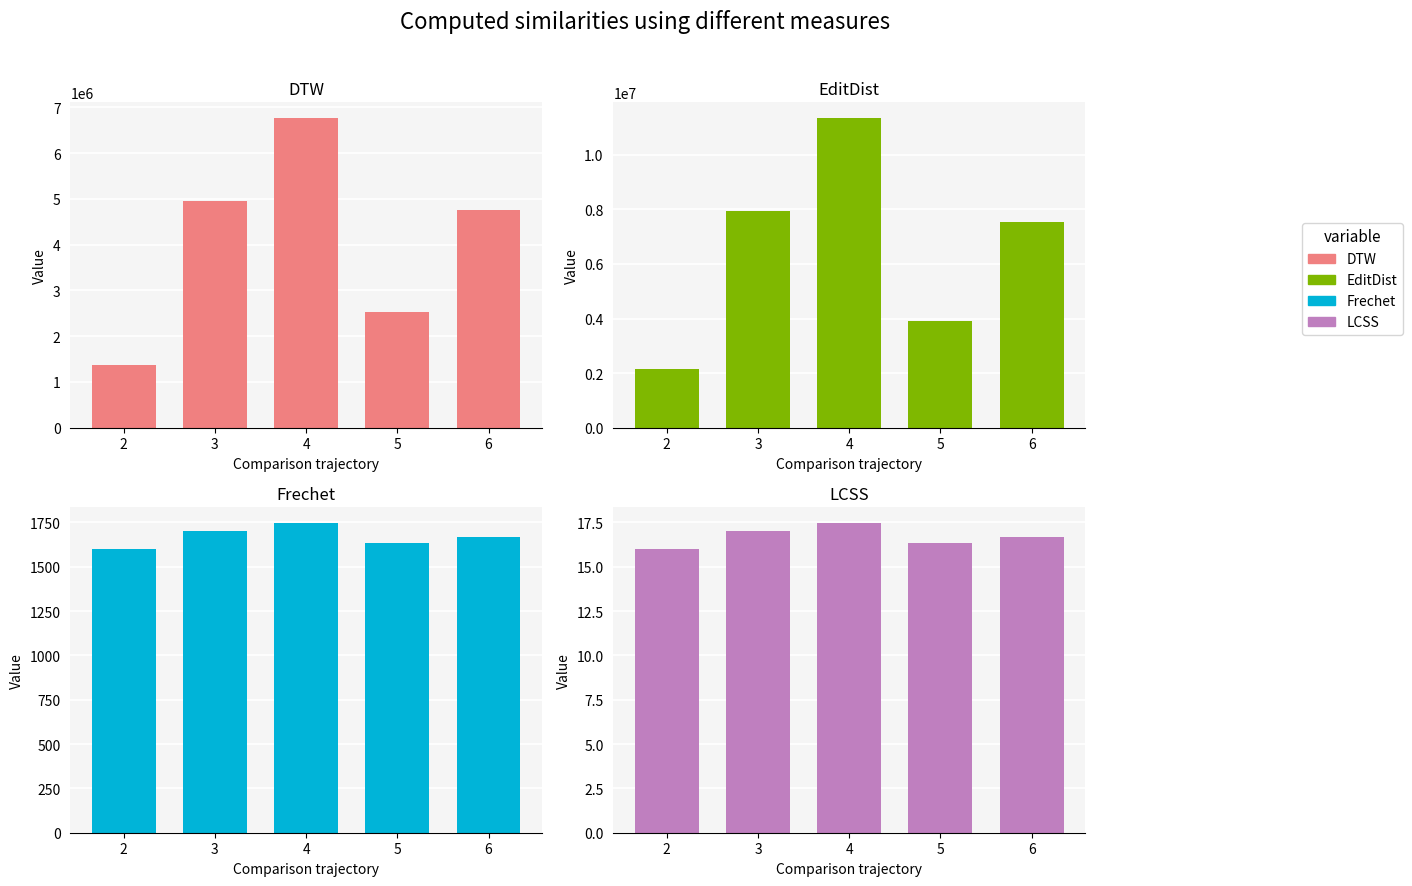

What is the average value of the DTW series?

4076400.0